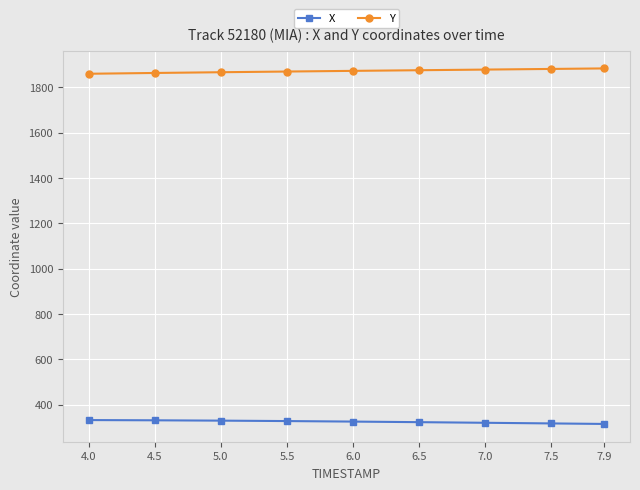

Rank the series by their maximum value, from highest to lowest.

Y, X